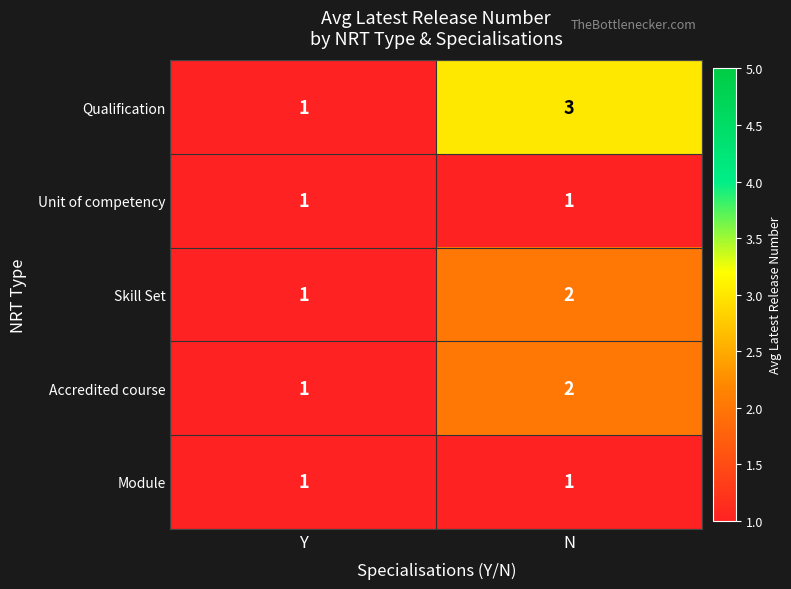

What is the maximum value shown in the chart?

3